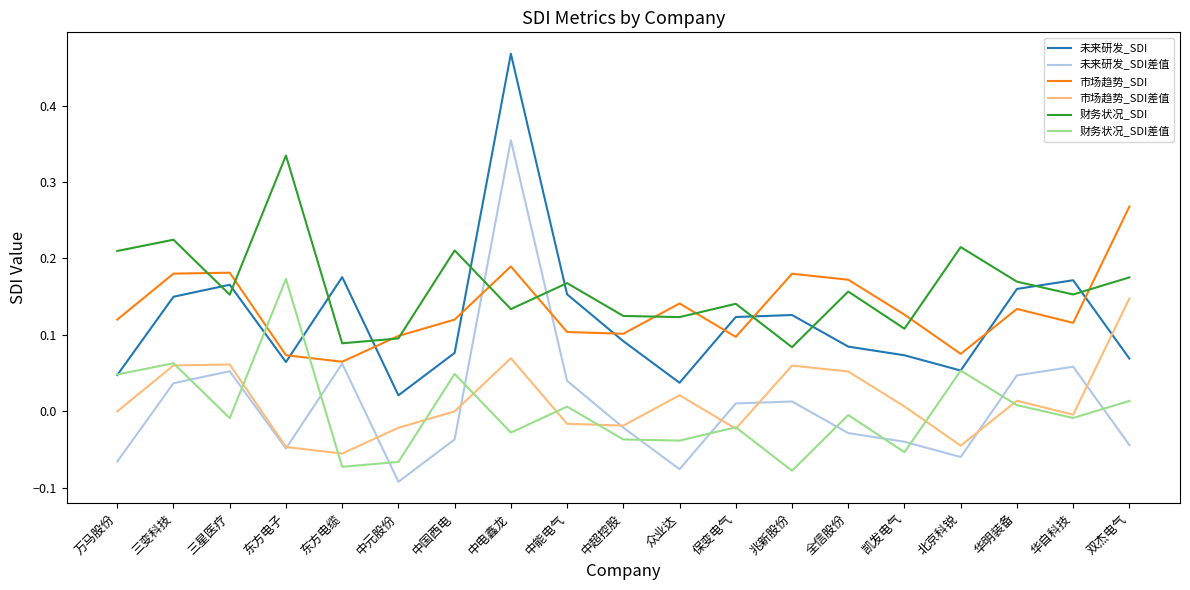

The value of 未来研发_SDI差值 at 三变科技 is 0.0. True or false?

True